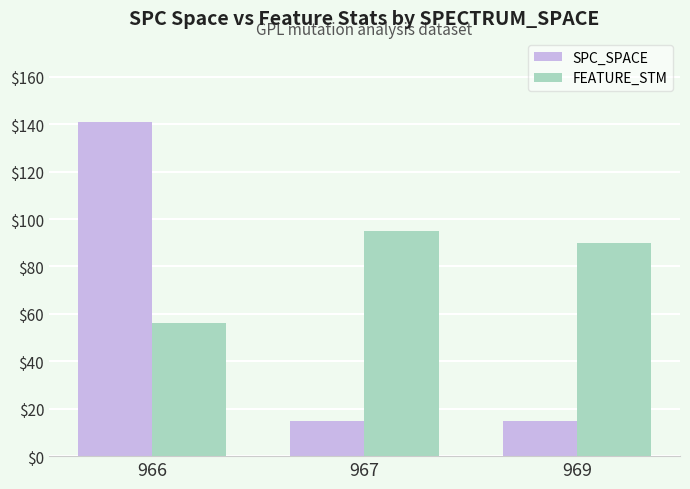

Is it true that FEATURE_STM equals 90.0 at 969?

True